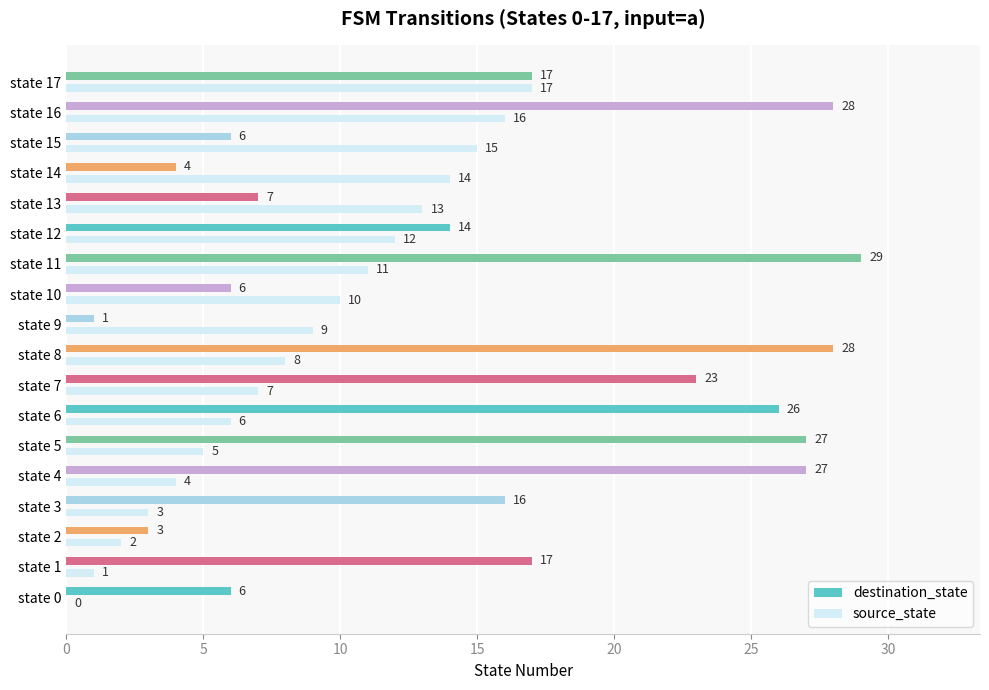

What is the sum of all source_state values?

153